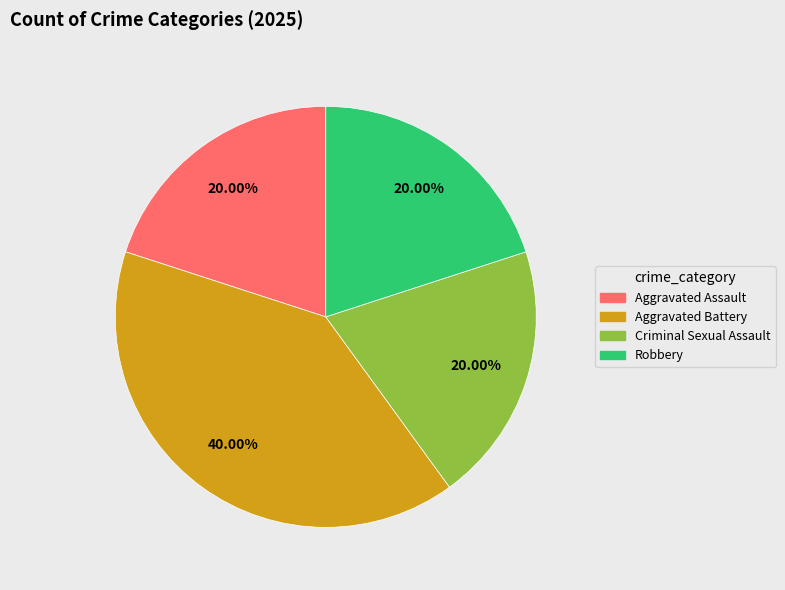

Between Aggravated Battery and Aggravated Assault, which is larger?

Aggravated Battery